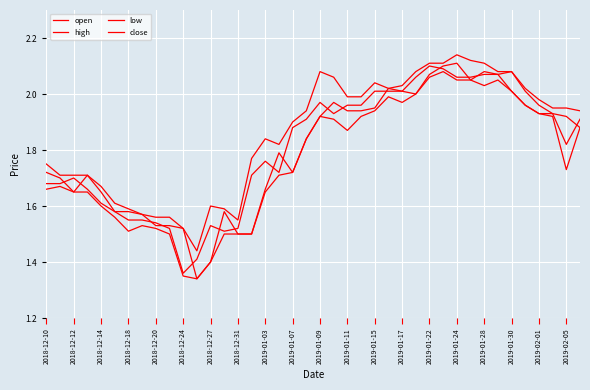

What is the difference between the second highest and second lowest values in the low series?

0.7